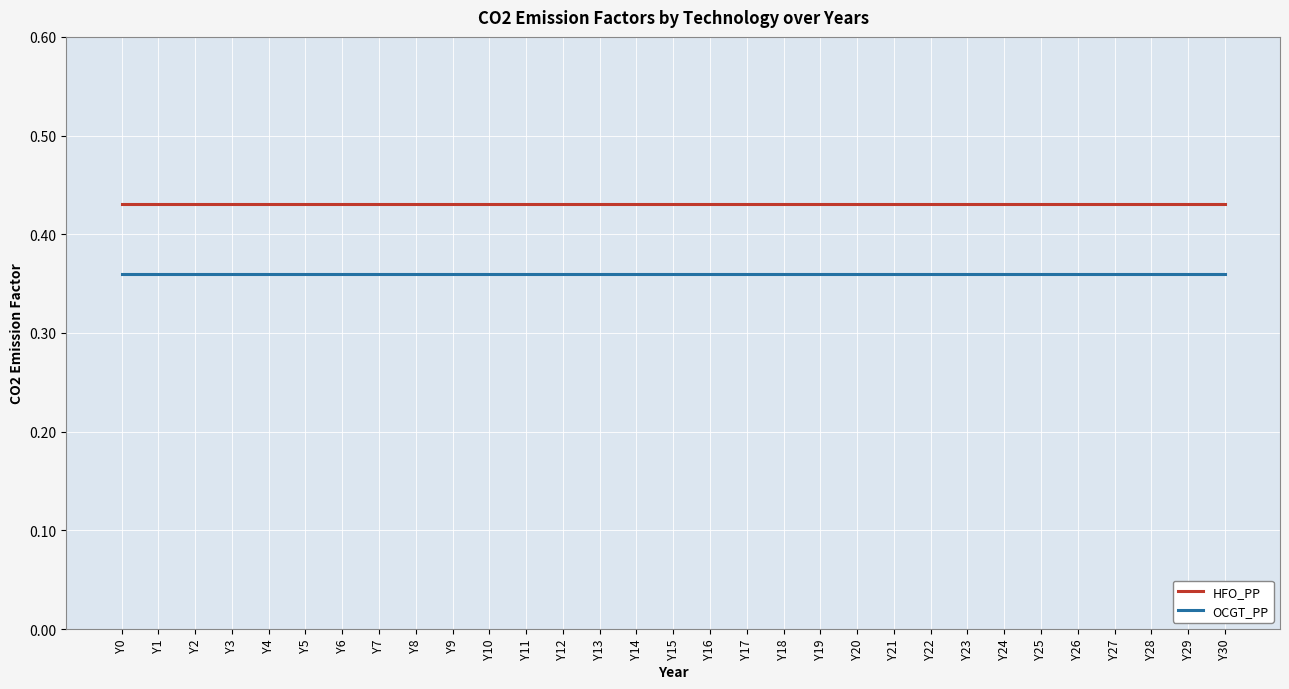

Is it true that OCGT_PP equals 0.6 at Y18?

False